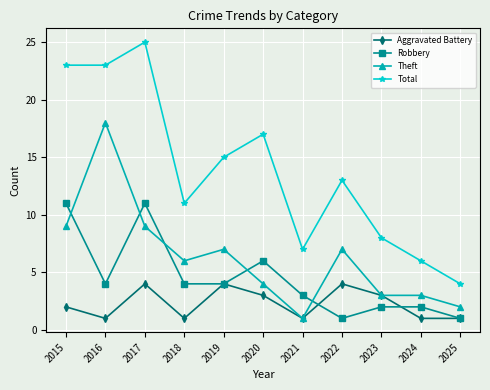

At which label does Total first exceed 13?

2015